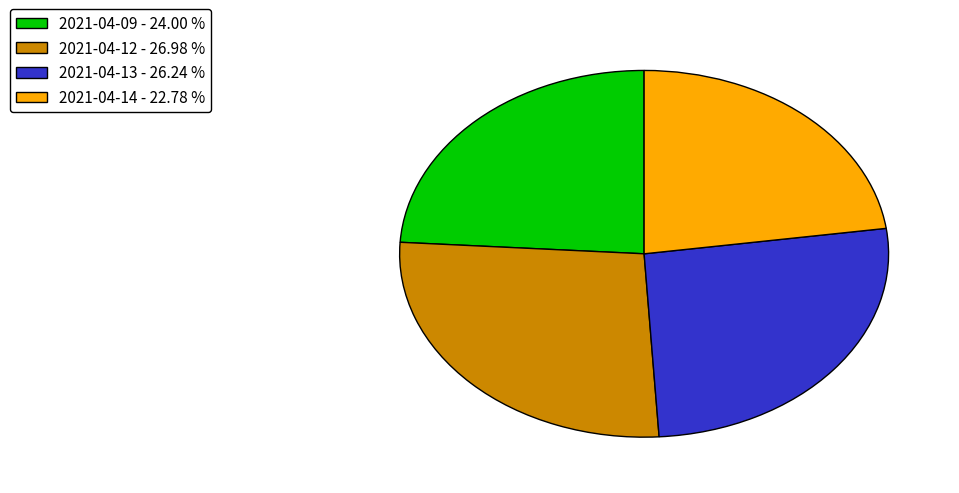

Do 2021-04-12 and 2021-04-09 together represent more than half of the pie?

Yes